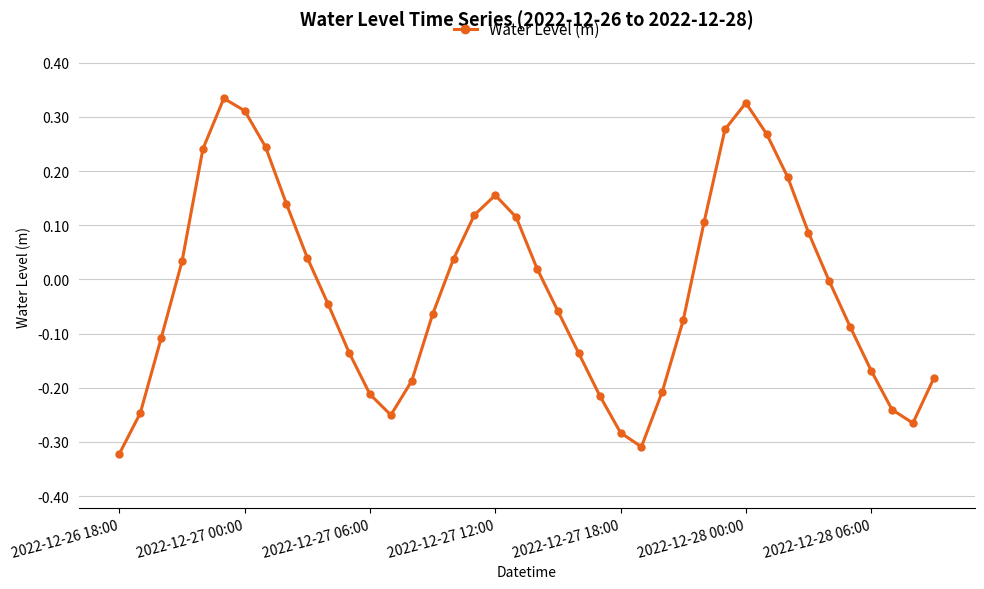

How many points are lower than both their immediate neighbors (excluding endpoints)?

3